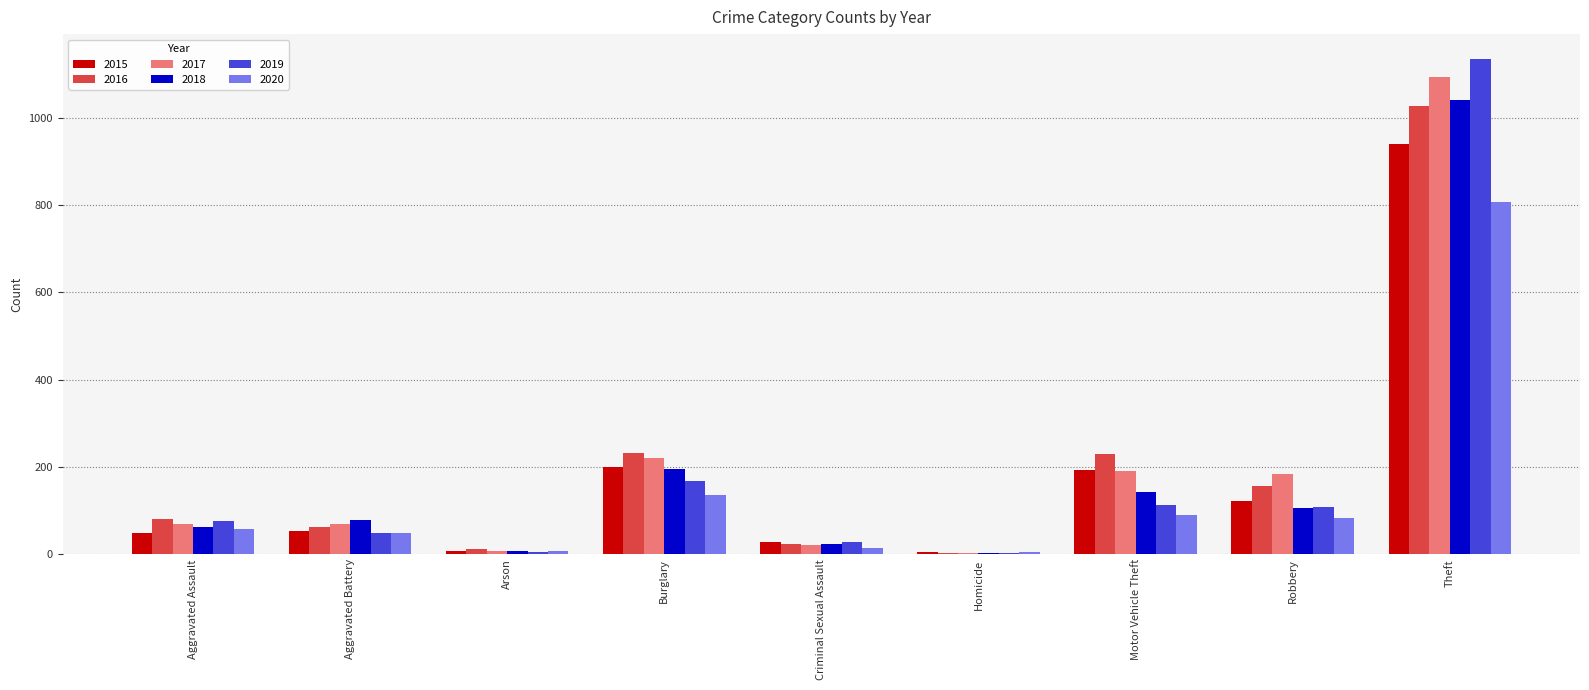

At how many categories does at least one series exceed 820?

1